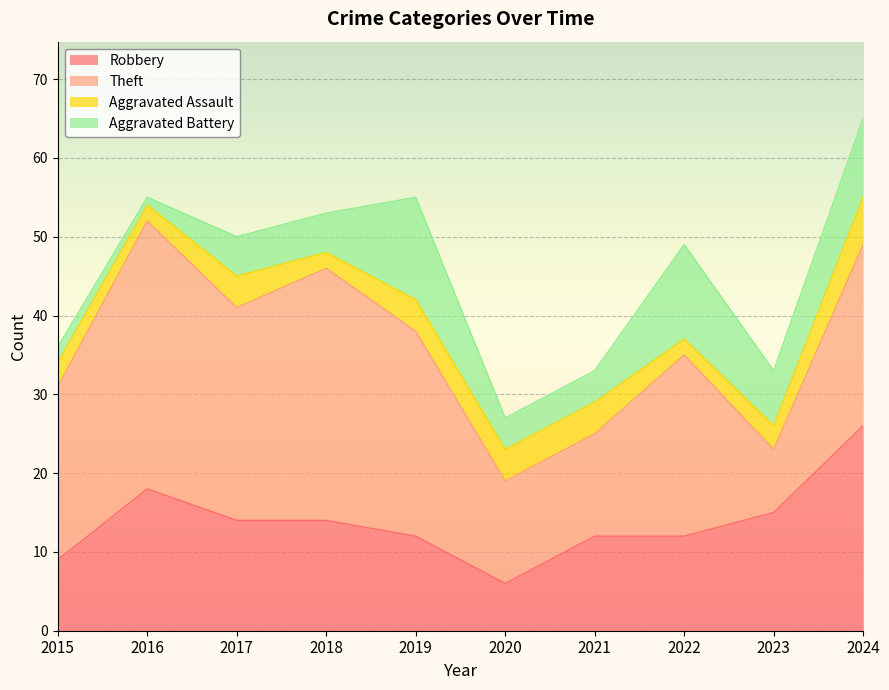

True or false: Robbery and Theft cross at least once.

True